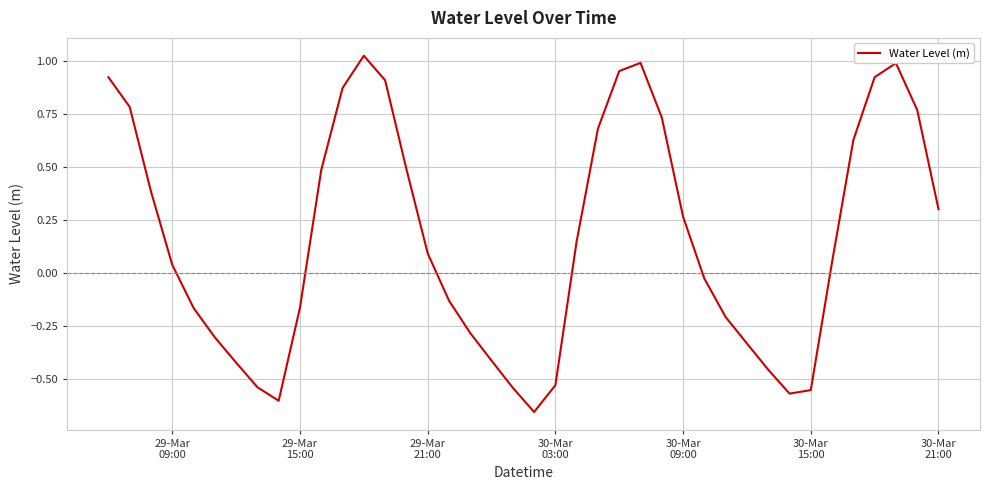

What is the difference between the maximum and minimum values?

1.7